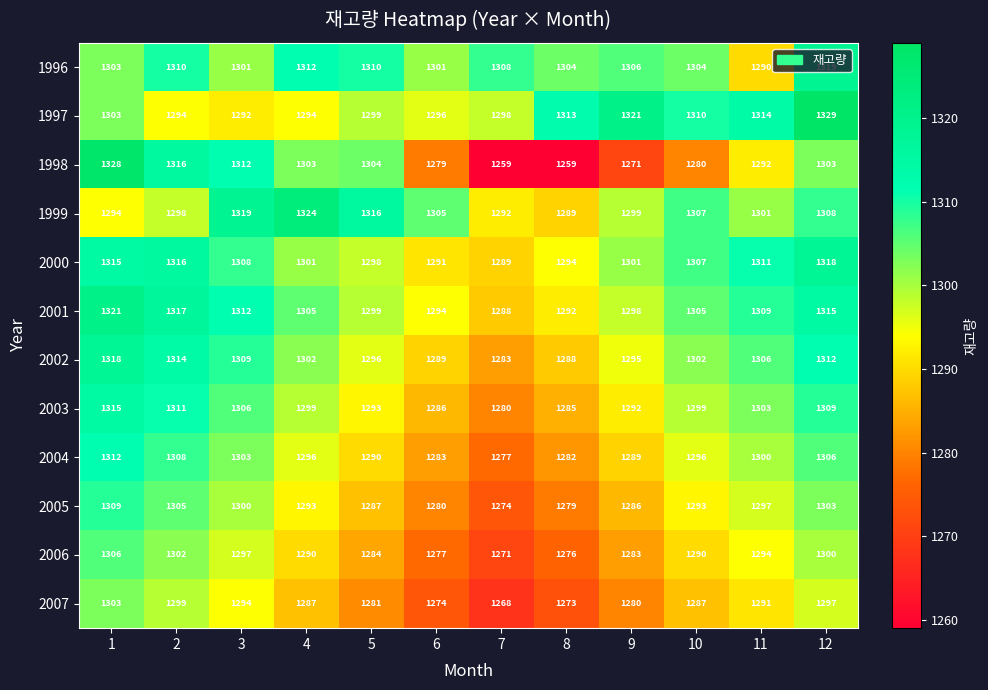

What value does the 1996 series have at 10?

1304